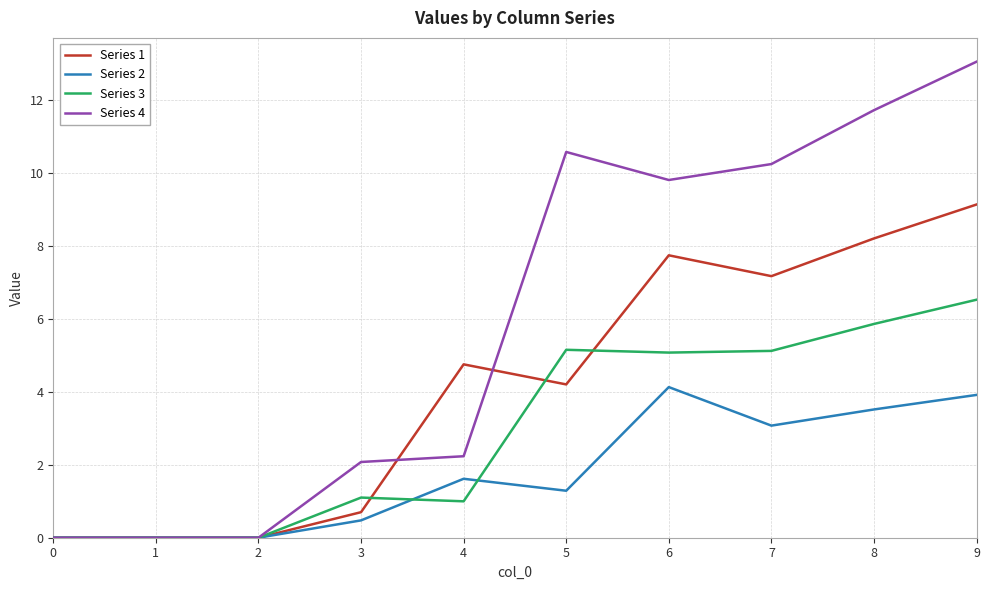

At which category is the sum across all series the highest?

9